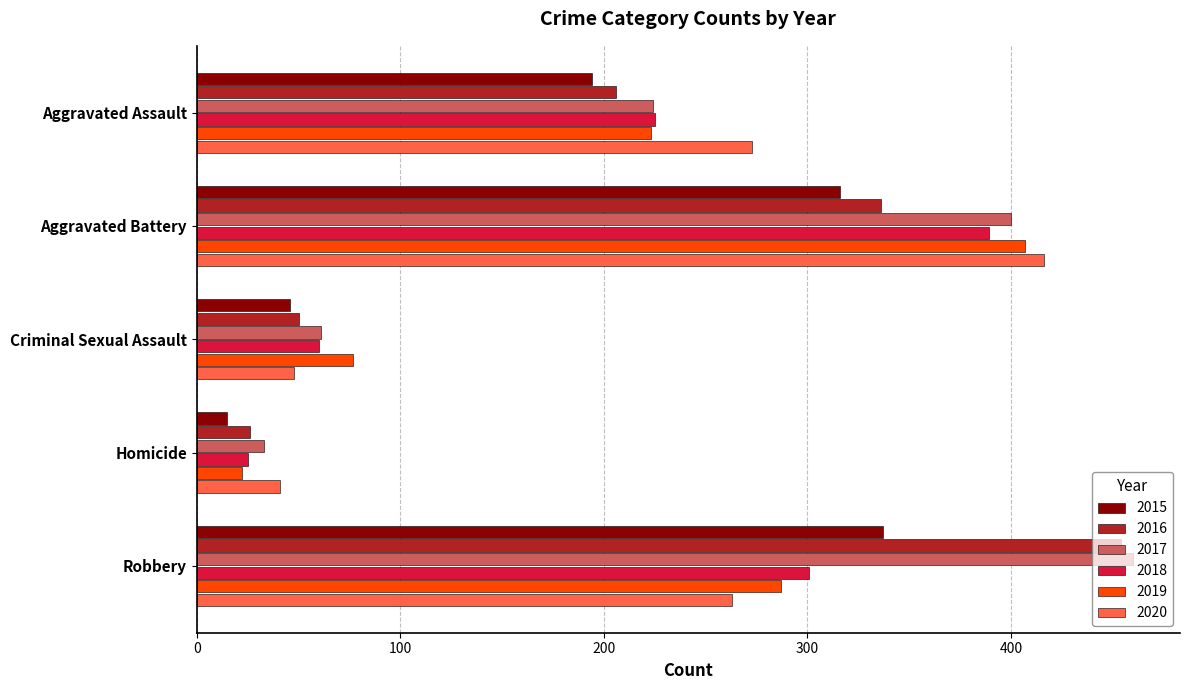

What is the minimum value shown in the chart?

15